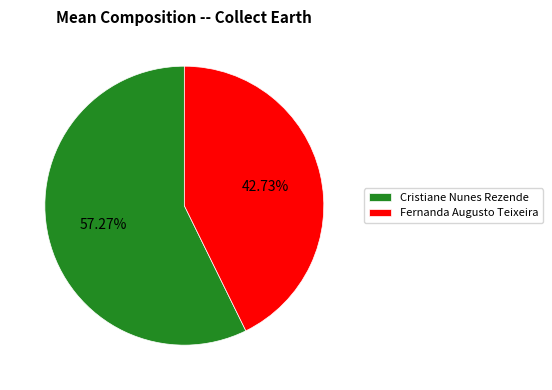

To the nearest percent, what is the combined percentage of Cristiane Nunes Rezende and Fernanda Augusto Teixeira?

100%